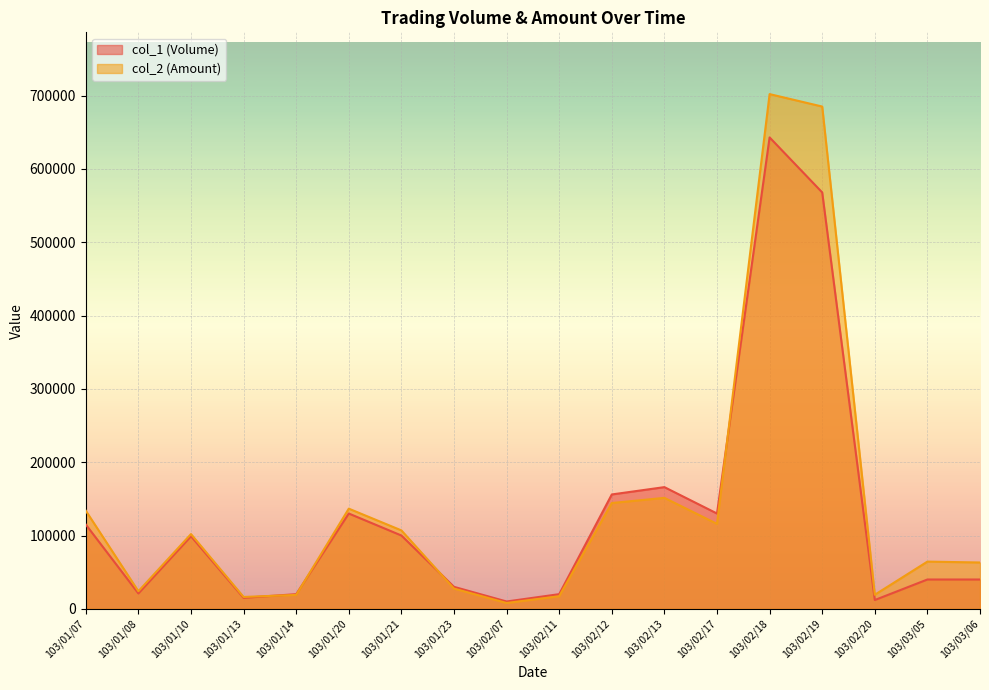

At which label does col_1 (Volume) first exceed 99000?

103/01/07